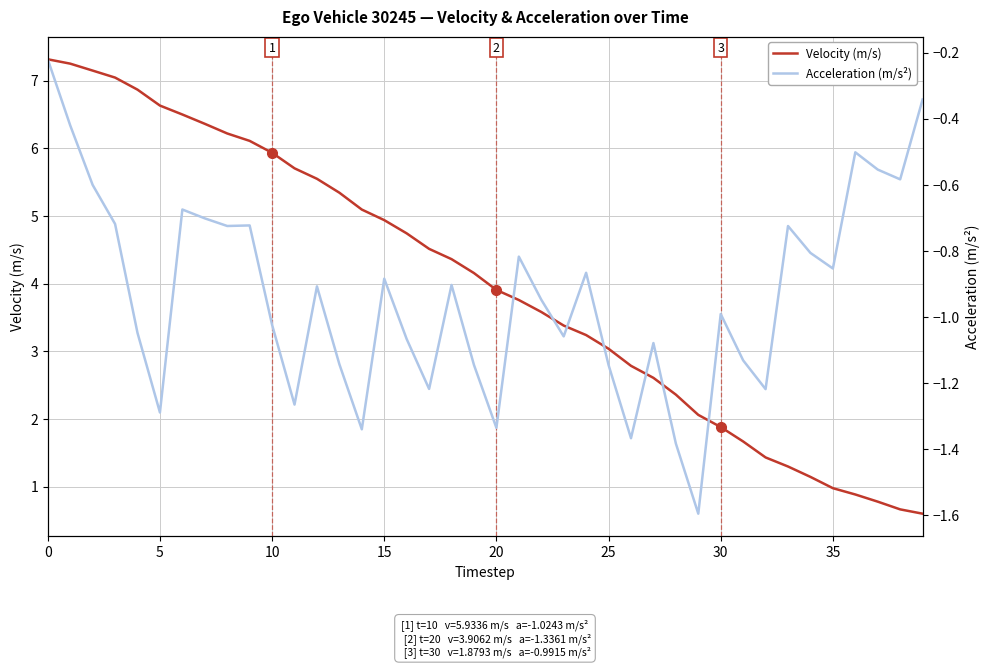

What is the lowest value of the Acceleration (m/s²) series?

-1.6